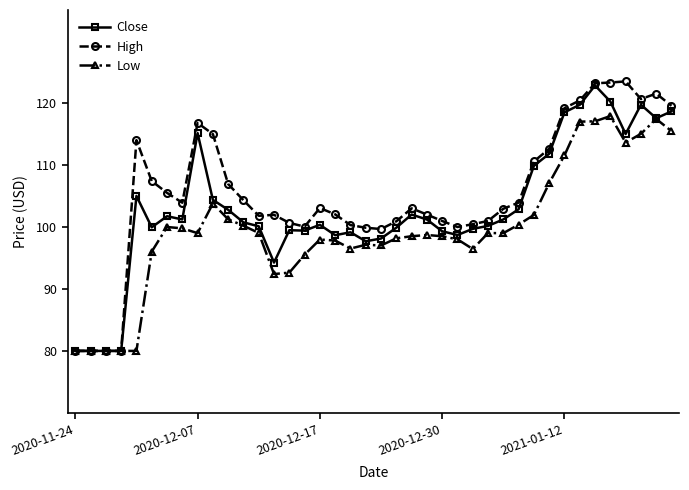

How many series are shown in this chart?

3